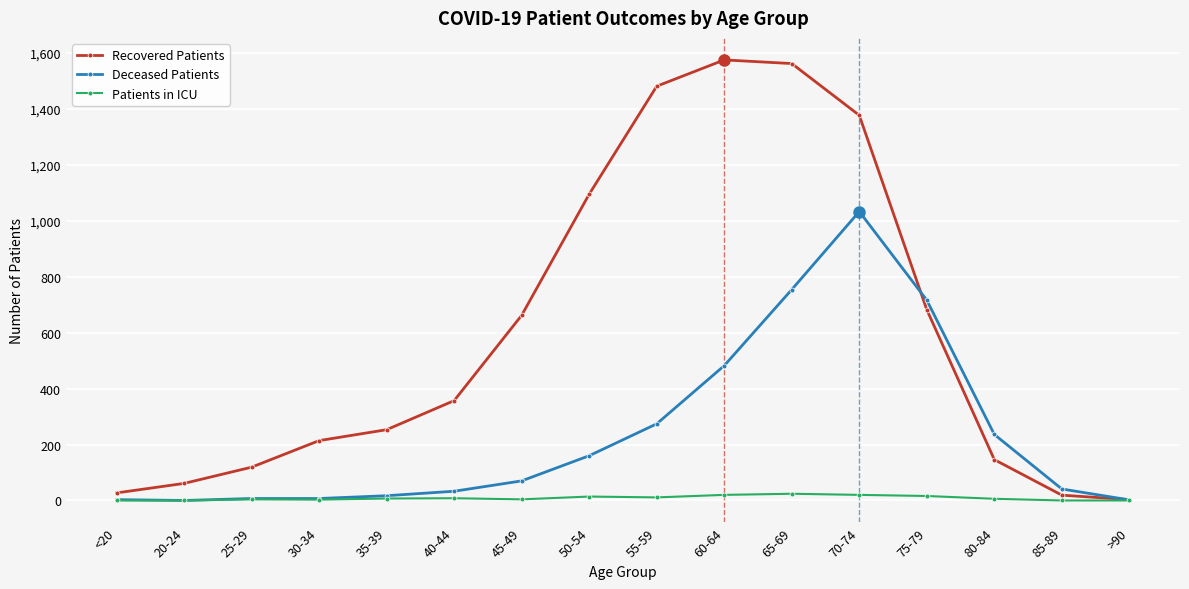

Where is Recovered Patients nearest to the value 789?

75-79